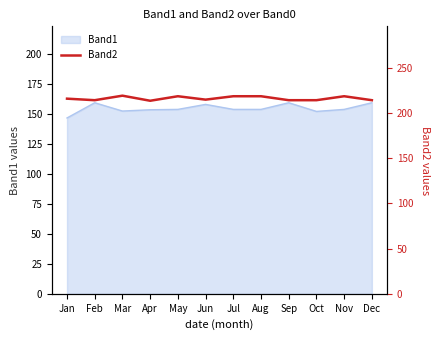

Does the chart have visible grid lines?

No